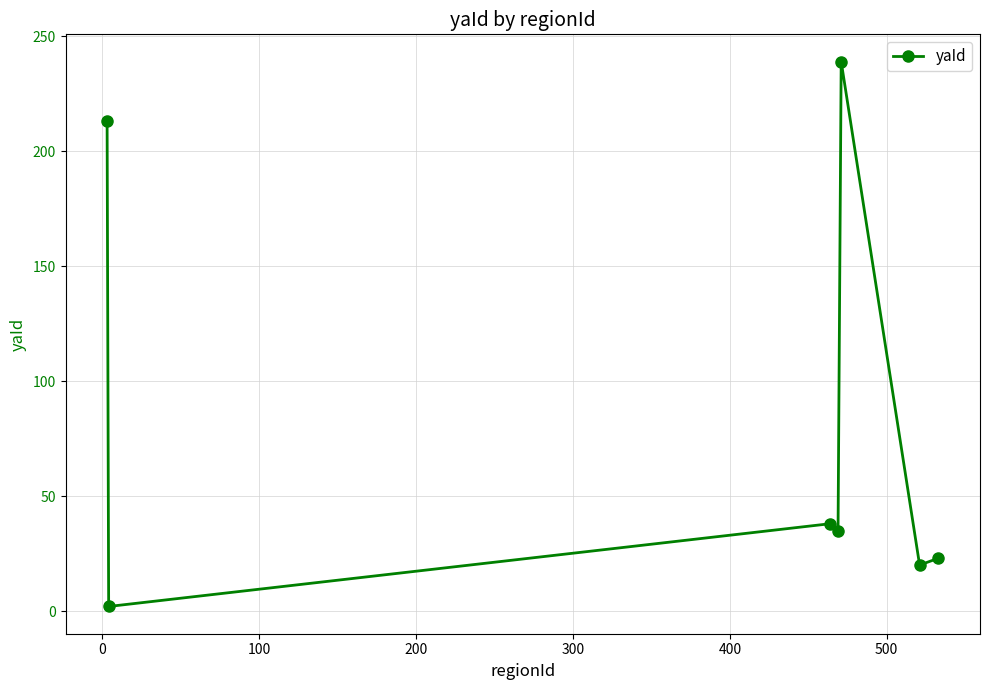

What is the greatest value displayed?

239